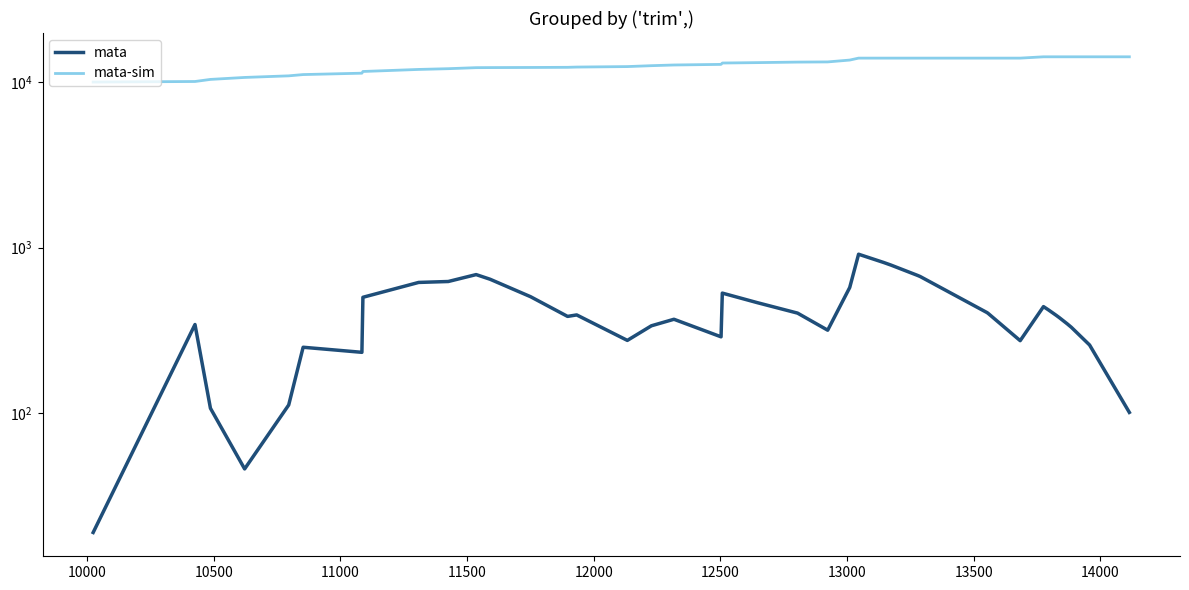

At how many categories does at least one series exceed 13643?

16